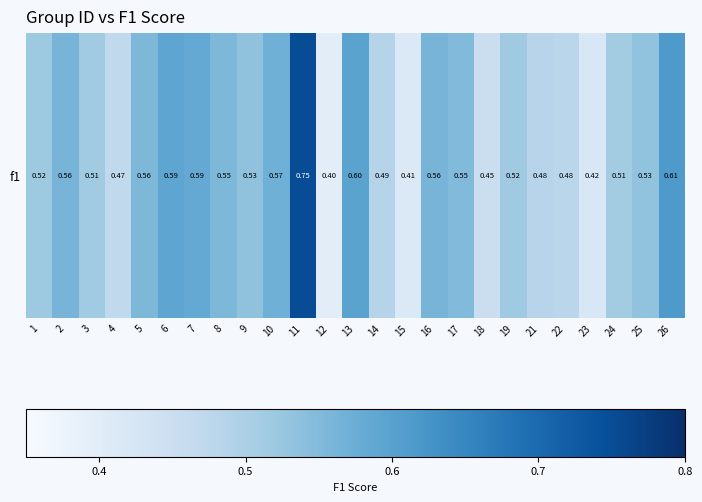

Reading left to right, extract all data points from this chart.

1=0.5	2=0.6	3=0.5	4=0.5	5=0.6	6=0.6	7=0.6	8=0.6	9=0.5	10=0.6	11=0.8	12=0.4	13=0.6	14=0.5	15=0.4	16=0.6	17=0.5	18=0.5	19=0.5	21=0.5	22=0.5	23=0.4	24=0.5	25=0.5	26=0.6